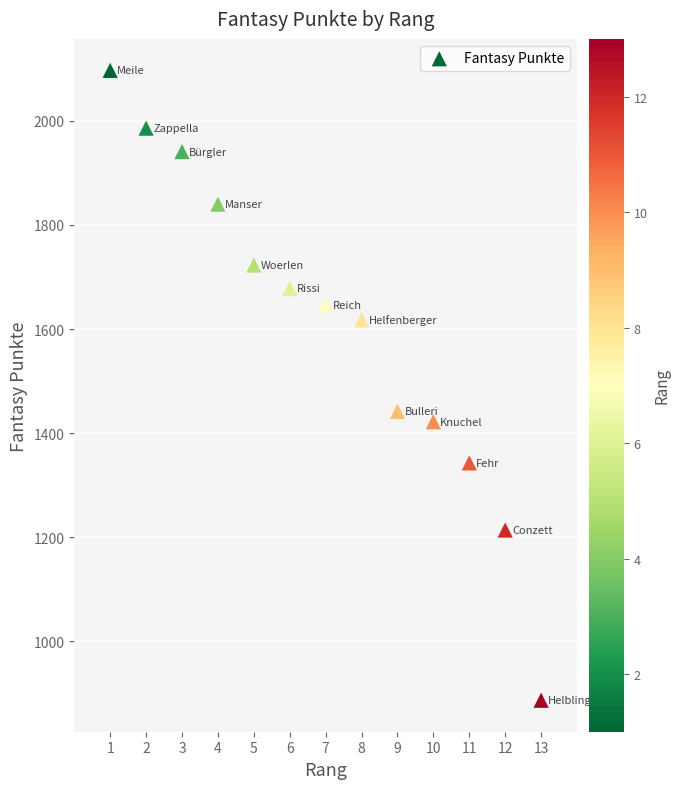

What Y value in the scatter plot is closest to 1492?

1442